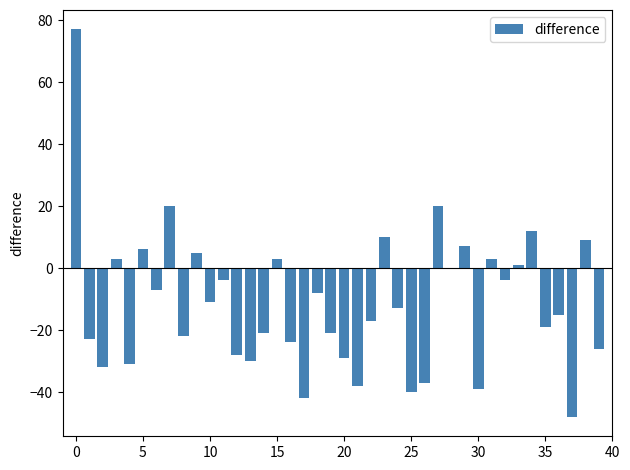

Reading right to left, extract all data points from this chart.

-26	9	-48	-15	-19	12	1	-4	3	-39	7	0	20	-37	-40	-13	10	-17	-38	-29	-21	-8	-42	-24	3	-21	-30	-28	-4	-11	5	-22	20	-7	6	-31	3	-32	-23	77